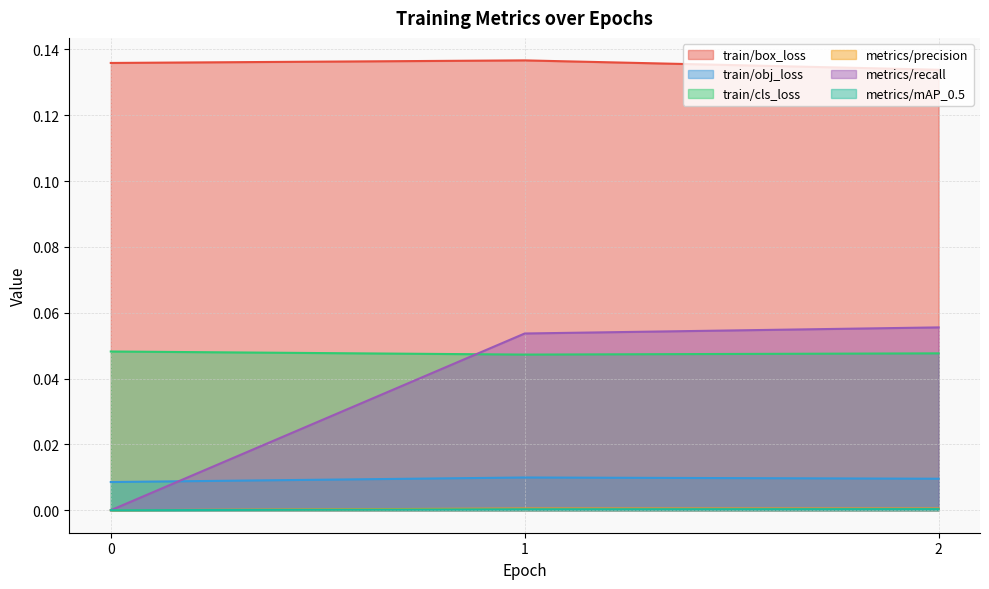

How many series are shown in this chart?

6